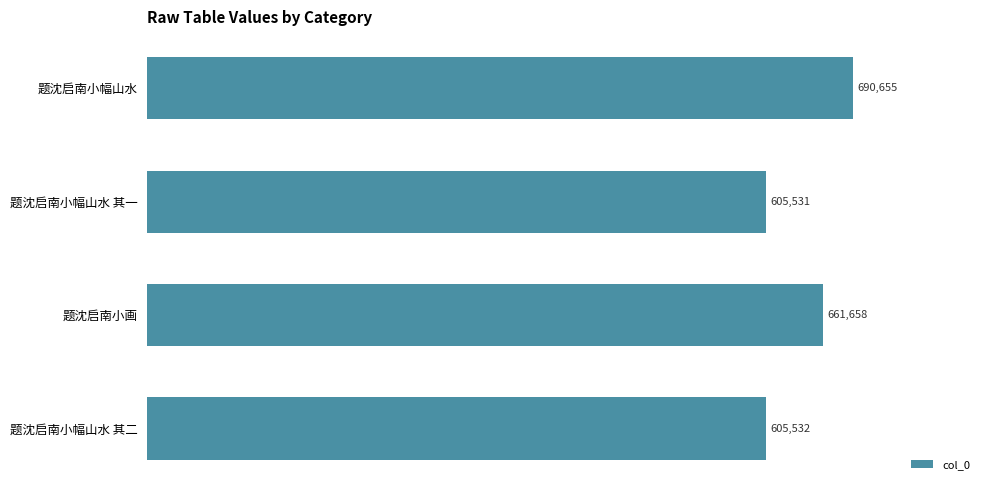

Is it true that the value at 题沈启南小幅山水 其二 is 944594?

False